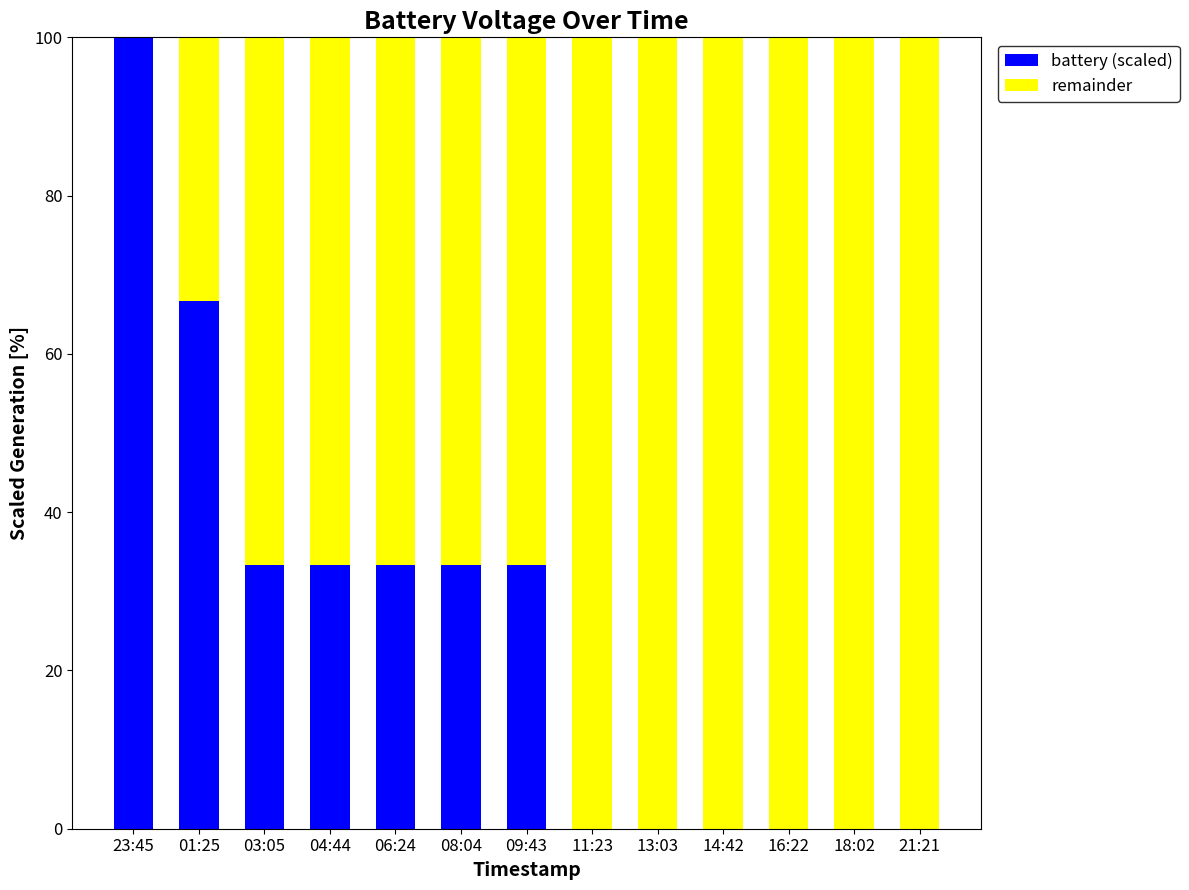

At which label does battery (scaled) reach its peak?

23:45